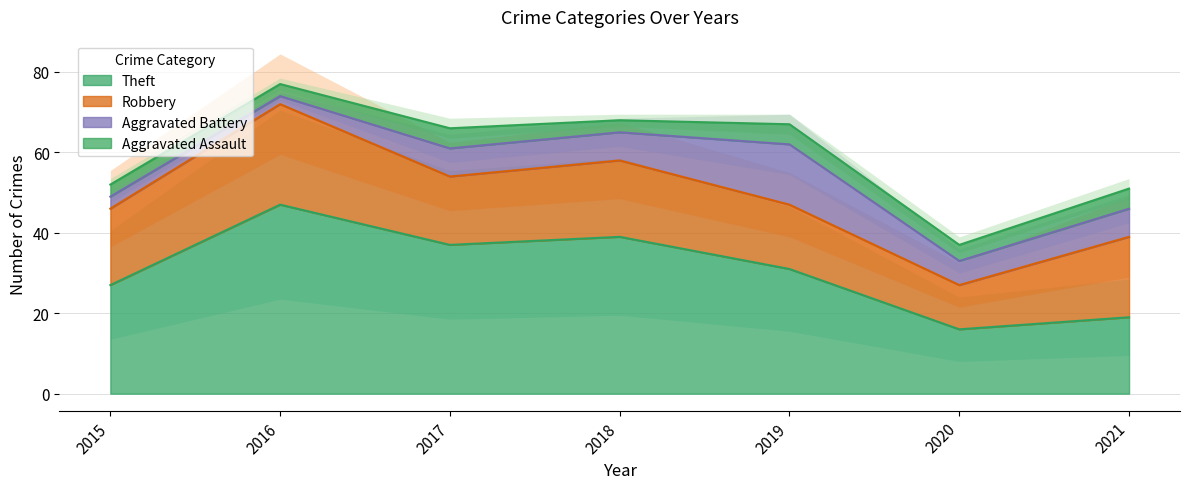

Between 2019 and 2021, which series saw the biggest shift?

Theft